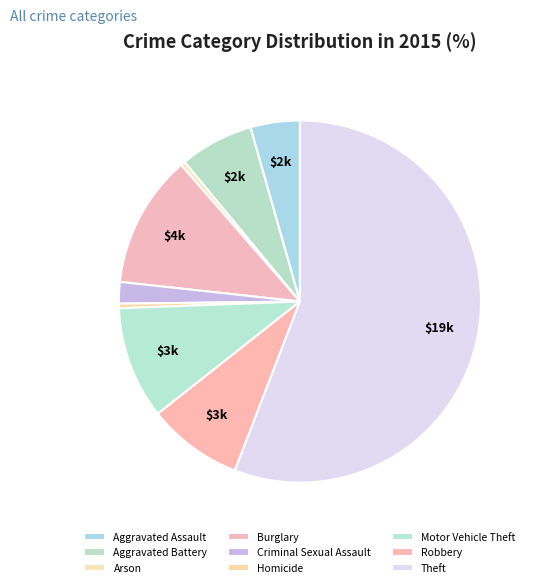

What is the ratio of the value at Robbery to the value at Motor Vehicle Theft?

0.8